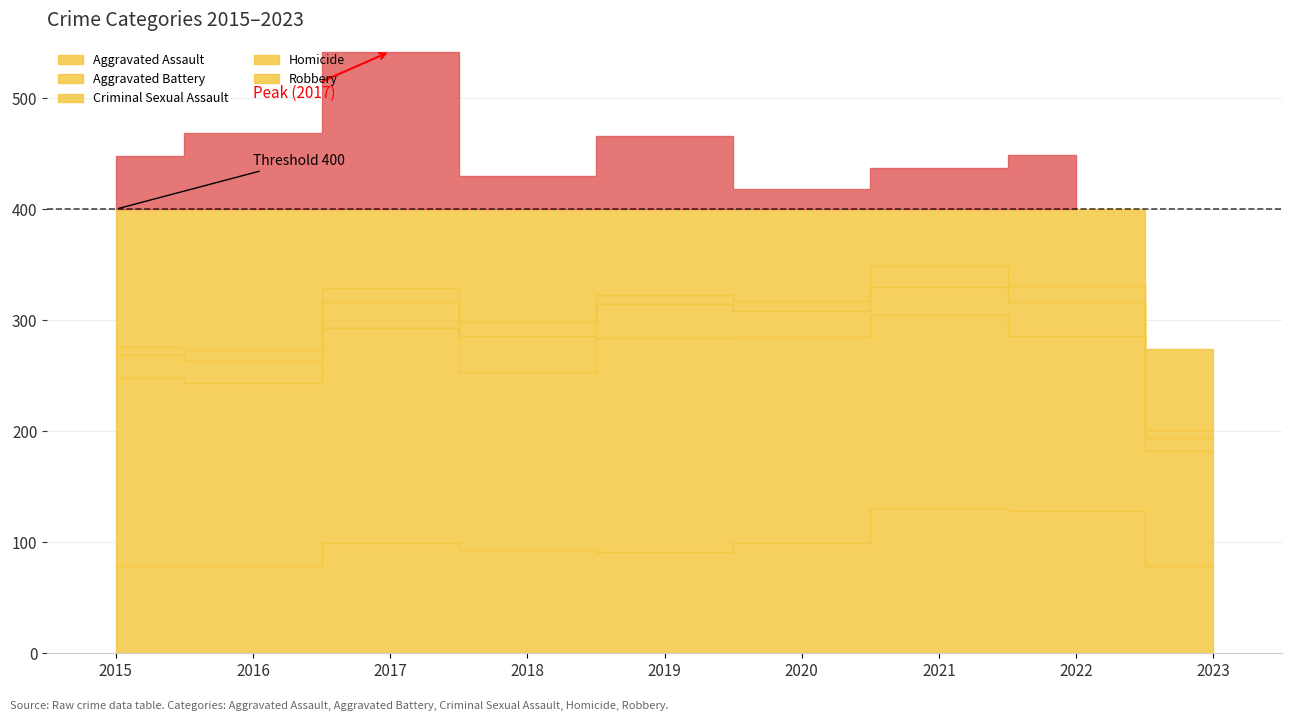

What is the difference between the highest and lowest values at 2015?

165